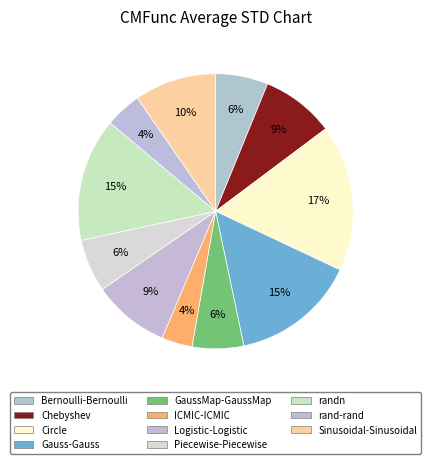

To the nearest percent, what percentage of the pie is rand-rand?

4%